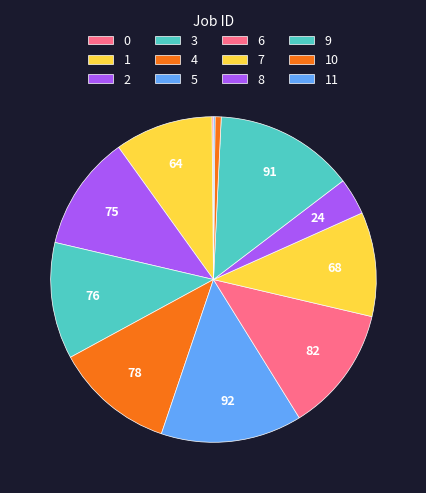

To the nearest percent, what percentage of the pie is 10?

1%